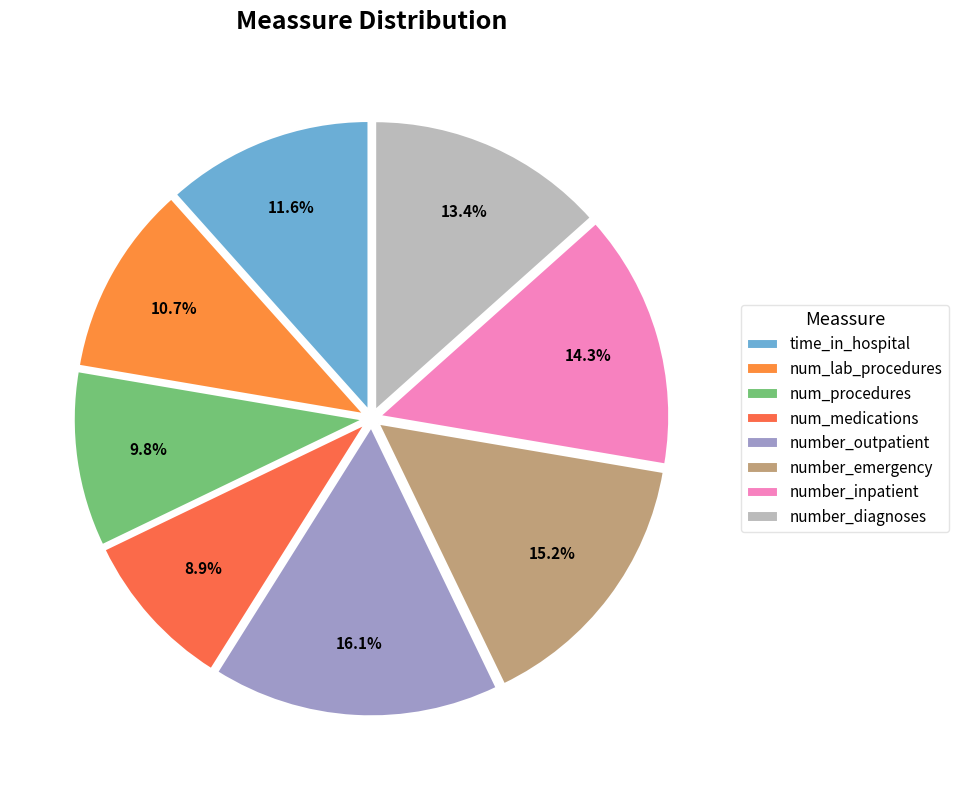

Count the number of slices in the pie.

8